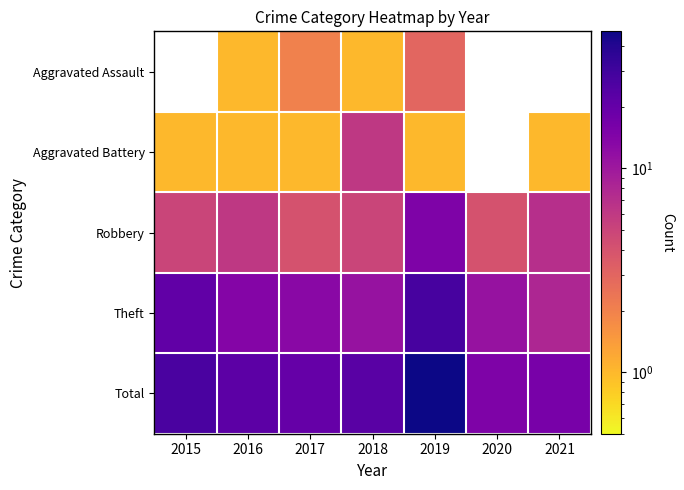

What is the smallest value displayed?

1.0